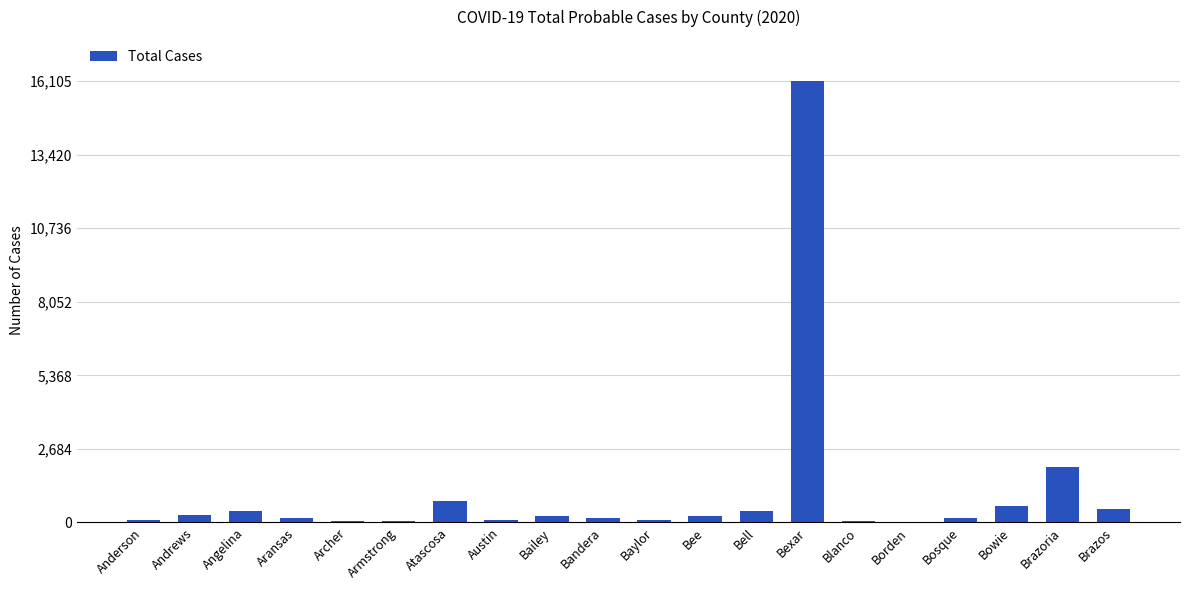

What is the sum of all values?

22370